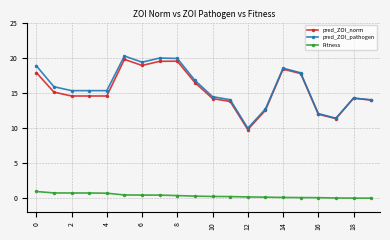

Does the chart have visible grid lines?

Yes